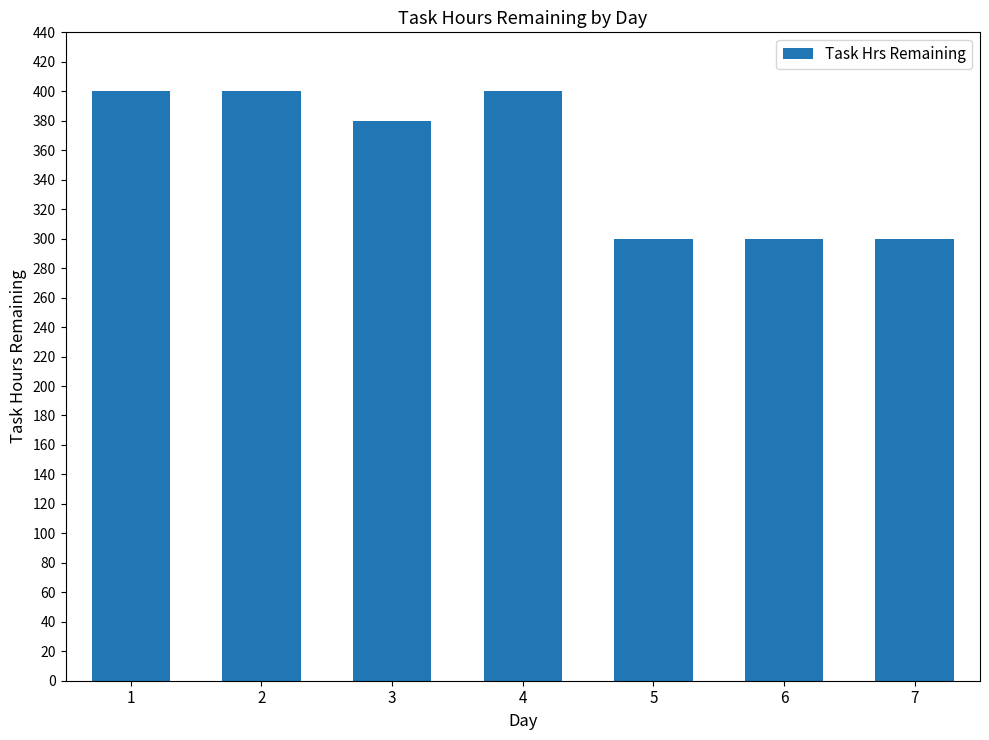

Reading right to left, extract all data points from this chart.

300	300	300	400	380	400	400